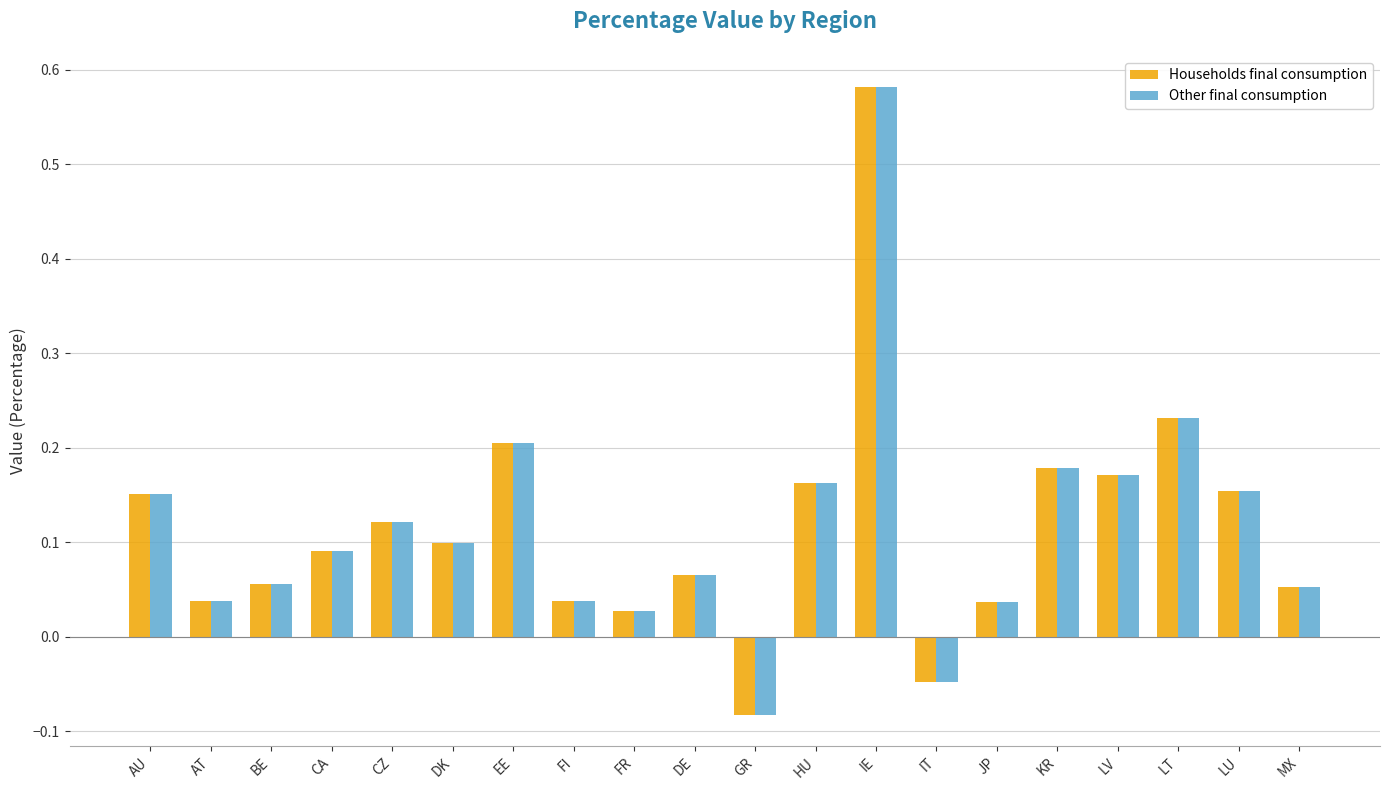

What is the label of the 11th bar from the right?

DE